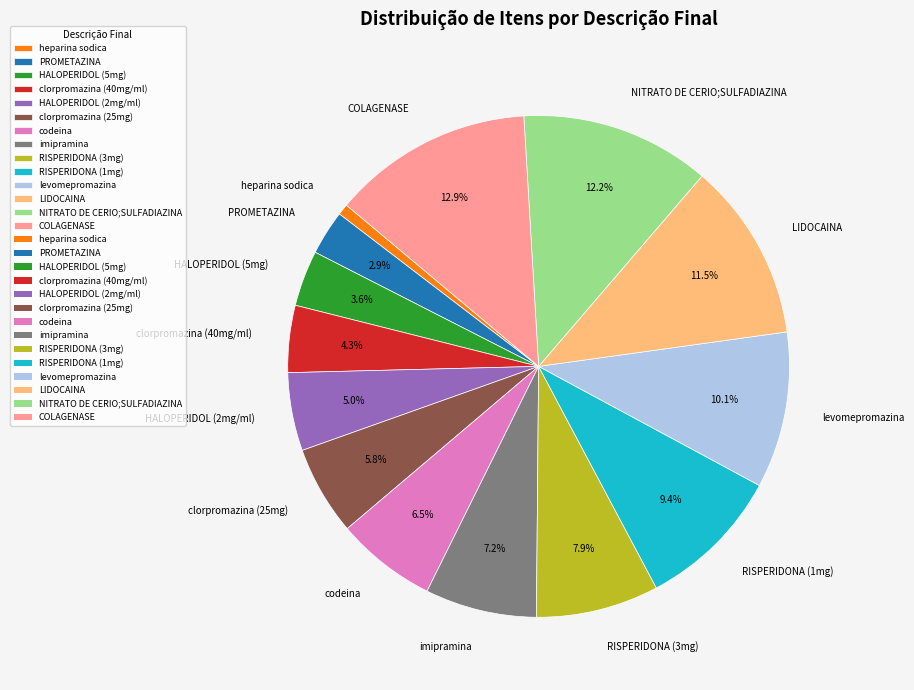

Rank the categories by value from highest to lowest.

COLAGENASE, NITRATO DE CERIO;SULFADIAZINA, LIDOCAINA, levomepromazina, RISPERIDONA (1mg), RISPERIDONA (3mg), imipramina, codeina, clorpromazina (25mg), HALOPERIDOL (2mg/ml), clorpromazina (40mg/ml), HALOPERIDOL (5mg), PROMETAZINA, heparina sodica